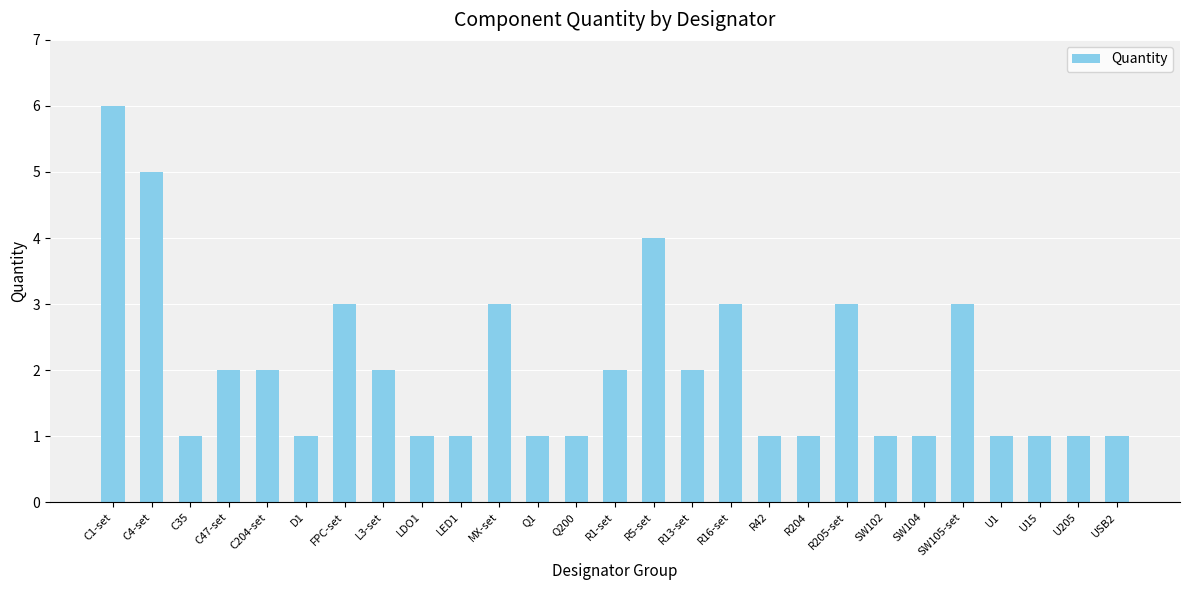

Which category has the highest value across all series?

C1-set